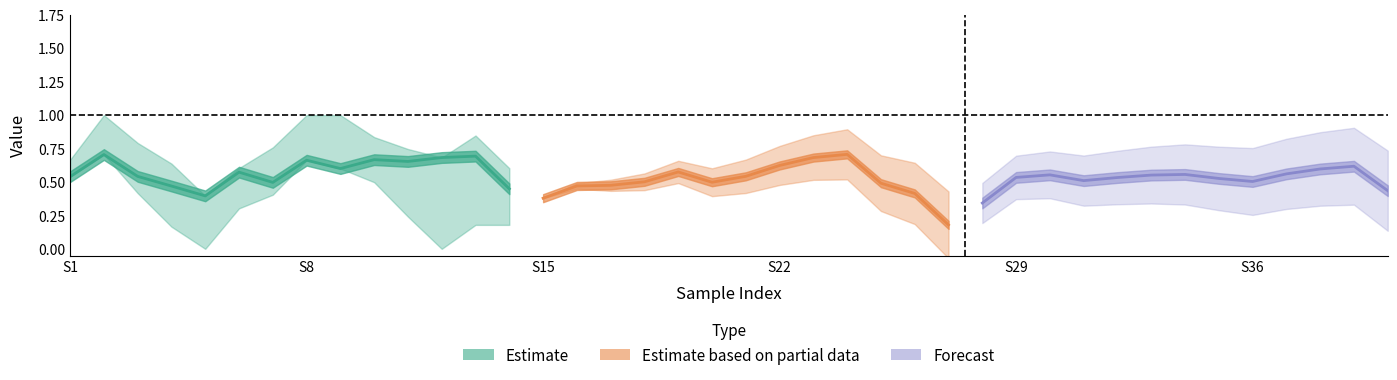

What is the sum of all y_true values?

24.0